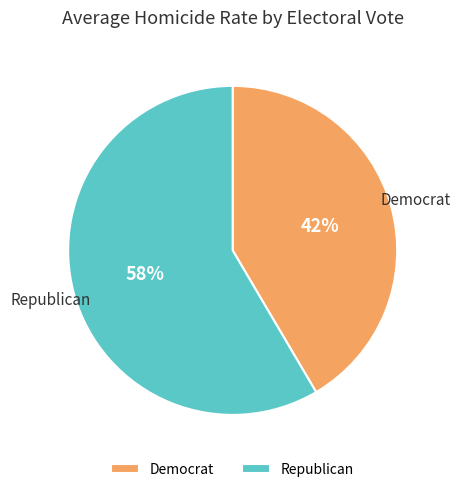

To the nearest percent, what is the combined percentage of Republican and Democrat?

100%